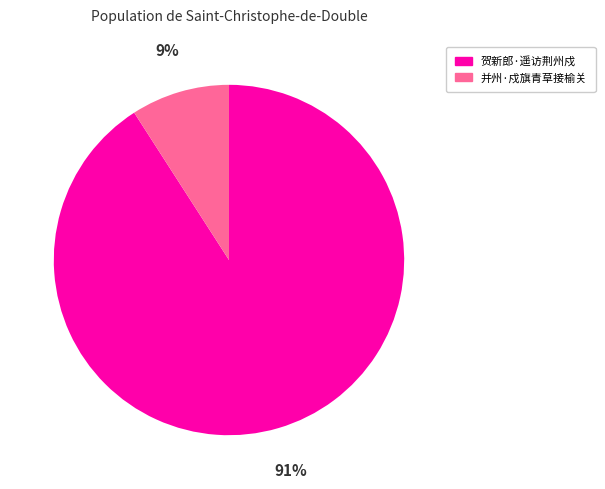

Does 贺新郎·遥访荆州戍 account for over 50% of the chart?

Yes